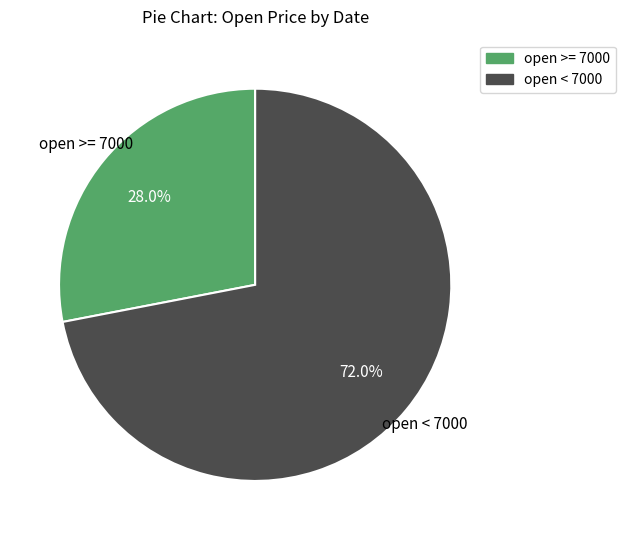

Is there any slice that represents more than half of the pie?

Yes